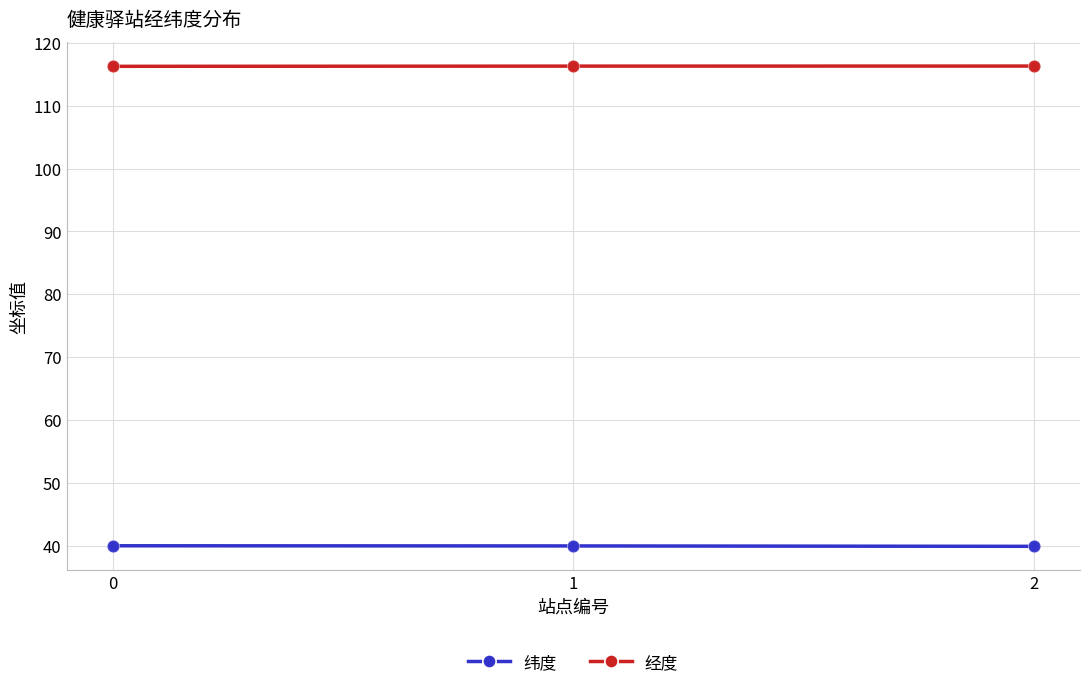

Which series has the largest total across all categories?

经度